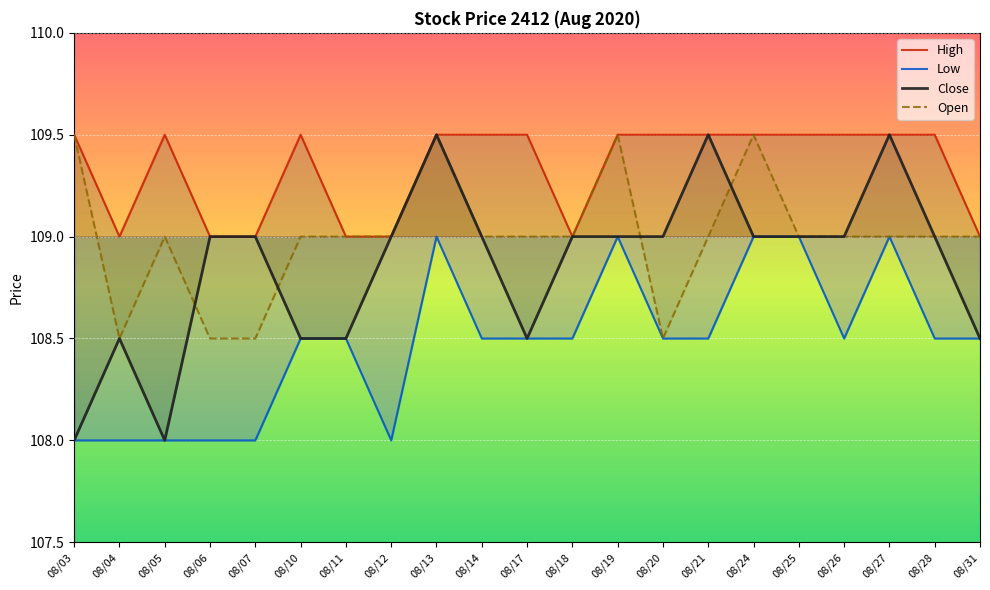

Which category has the highest value across all series?

08/03